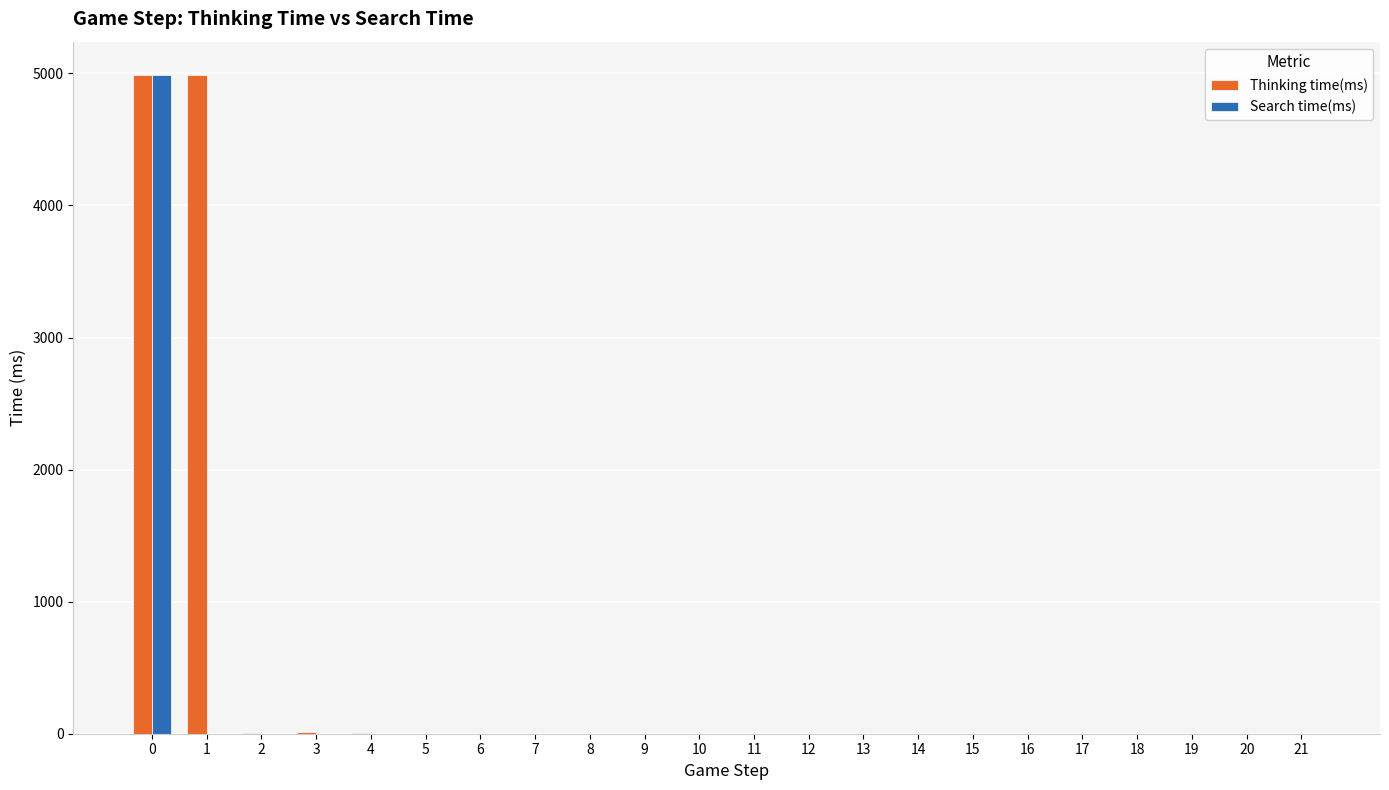

The value of Search time(ms) at 11 is -1815. True or false?

False